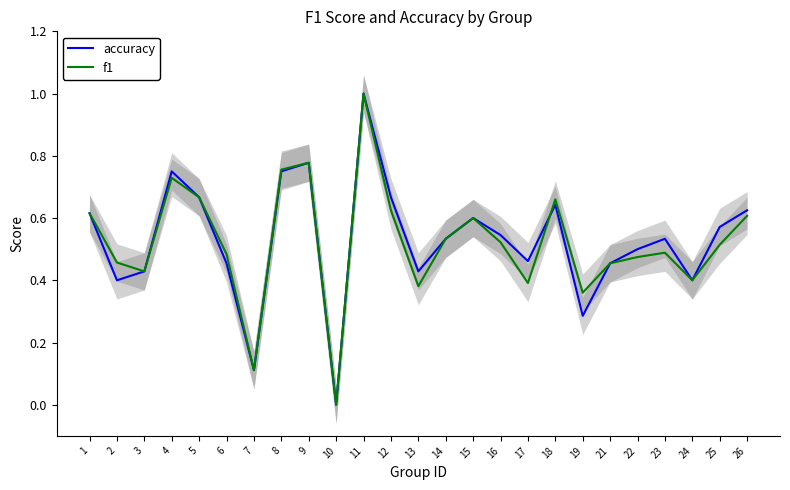

Where do f1 and accuracy first cross each other?

17 and 18